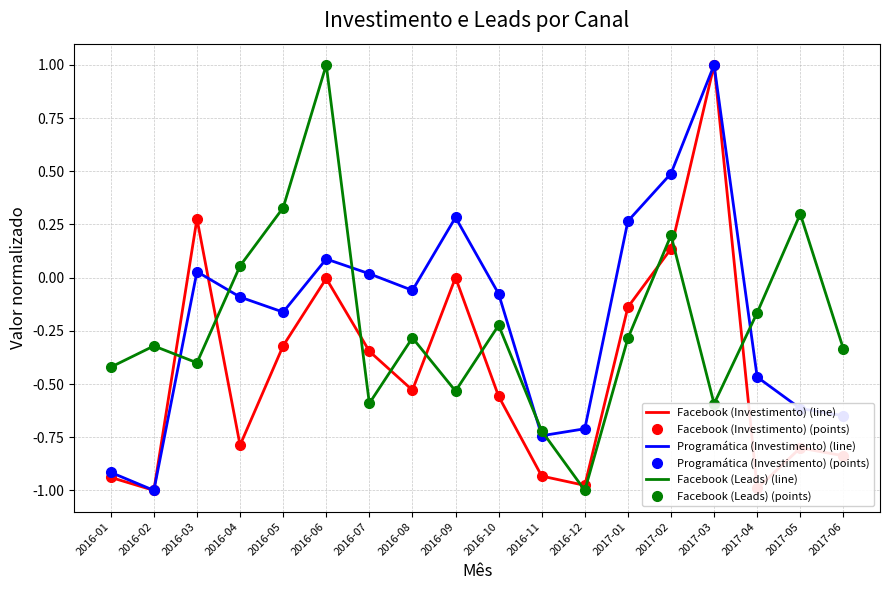

Reading right to left, extract all data points from this chart.

Facebook (Investimento) (line): 2017-06=-0.8	2017-05=-0.8	2017-04=-1.0	2017-03=1.0	2017-02=0.1	2017-01=-0.1	2016-12=-1.0	2016-11=-0.9	2016-10=-0.6	2016-09=0.0	2016-08=-0.5	2016-07=-0.3	2016-06=-0.0	2016-05=-0.3	2016-04=-0.8	2016-03=0.3	2016-02=-1.0	2016-01=-0.9
Facebook (Investimento) (points): 2017-06=-0.8	2017-05=-0.8	2017-04=-1.0	2017-03=1.0	2017-02=0.1	2017-01=-0.1	2016-12=-1.0	2016-11=-0.9	2016-10=-0.6	2016-09=0.0	2016-08=-0.5	2016-07=-0.3	2016-06=-0.0	2016-05=-0.3	2016-04=-0.8	2016-03=0.3	2016-02=-1.0	2016-01=-0.9
Programática (Investimento) (line): 2017-06=-0.6	2017-05=-0.6	2017-04=-0.5	2017-03=1.0	2017-02=0.5	2017-01=0.3	2016-12=-0.7	2016-11=-0.7	2016-10=-0.1	2016-09=0.3	2016-08=-0.1	2016-07=0.0	2016-06=0.1	2016-05=-0.2	2016-04=-0.1	2016-03=0.0	2016-02=-1.0	2016-01=-0.9
Programática (Investimento) (points): 2017-06=-0.6	2017-05=-0.6	2017-04=-0.5	2017-03=1.0	2017-02=0.5	2017-01=0.3	2016-12=-0.7	2016-11=-0.7	2016-10=-0.1	2016-09=0.3	2016-08=-0.1	2016-07=0.0	2016-06=0.1	2016-05=-0.2	2016-04=-0.1	2016-03=0.0	2016-02=-1.0	2016-01=-0.9
Facebook (Leads) (line): 2017-06=-0.3	2017-05=0.3	2017-04=-0.2	2017-03=-0.6	2017-02=0.2	2017-01=-0.3	2016-12=-1.0	2016-11=-0.7	2016-10=-0.2	2016-09=-0.5	2016-08=-0.3	2016-07=-0.6	2016-06=1.0	2016-05=0.3	2016-04=0.1	2016-03=-0.4	2016-02=-0.3	2016-01=-0.4
Facebook (Leads) (points): 2017-06=-0.3	2017-05=0.3	2017-04=-0.2	2017-03=-0.6	2017-02=0.2	2017-01=-0.3	2016-12=-1.0	2016-11=-0.7	2016-10=-0.2	2016-09=-0.5	2016-08=-0.3	2016-07=-0.6	2016-06=1.0	2016-05=0.3	2016-04=0.1	2016-03=-0.4	2016-02=-0.3	2016-01=-0.4